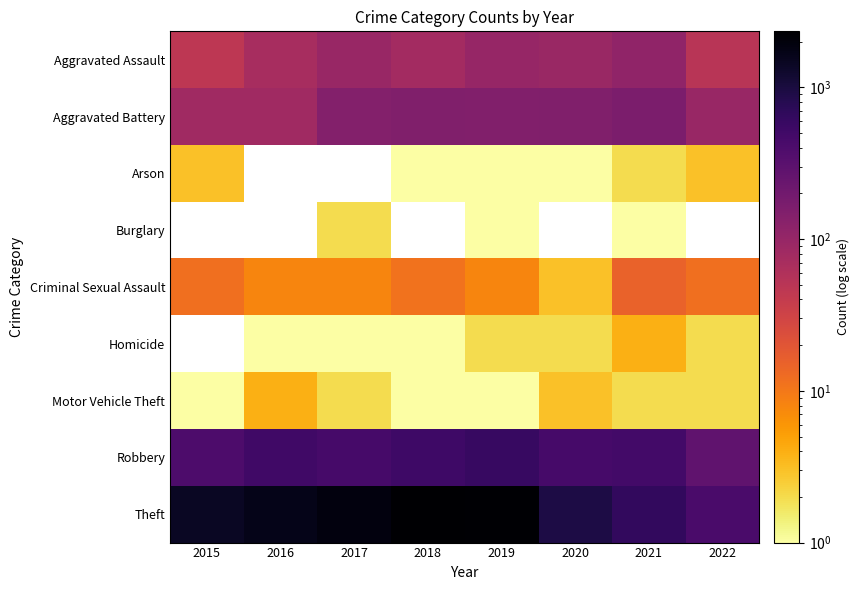

What is the highest value of the Motor Vehicle Theft series?

4.0